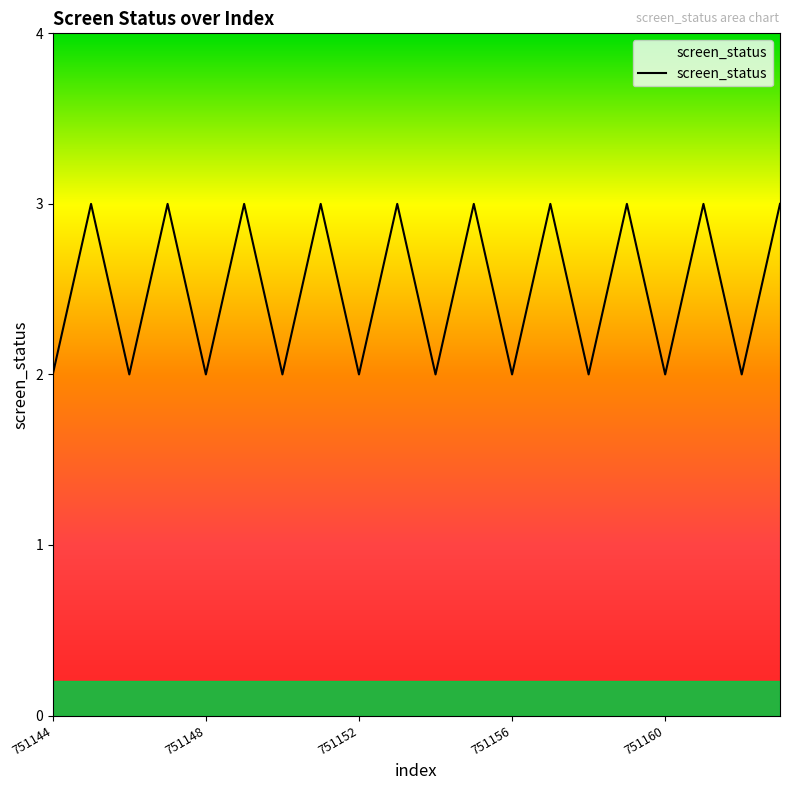

What is the greatest value displayed?

3